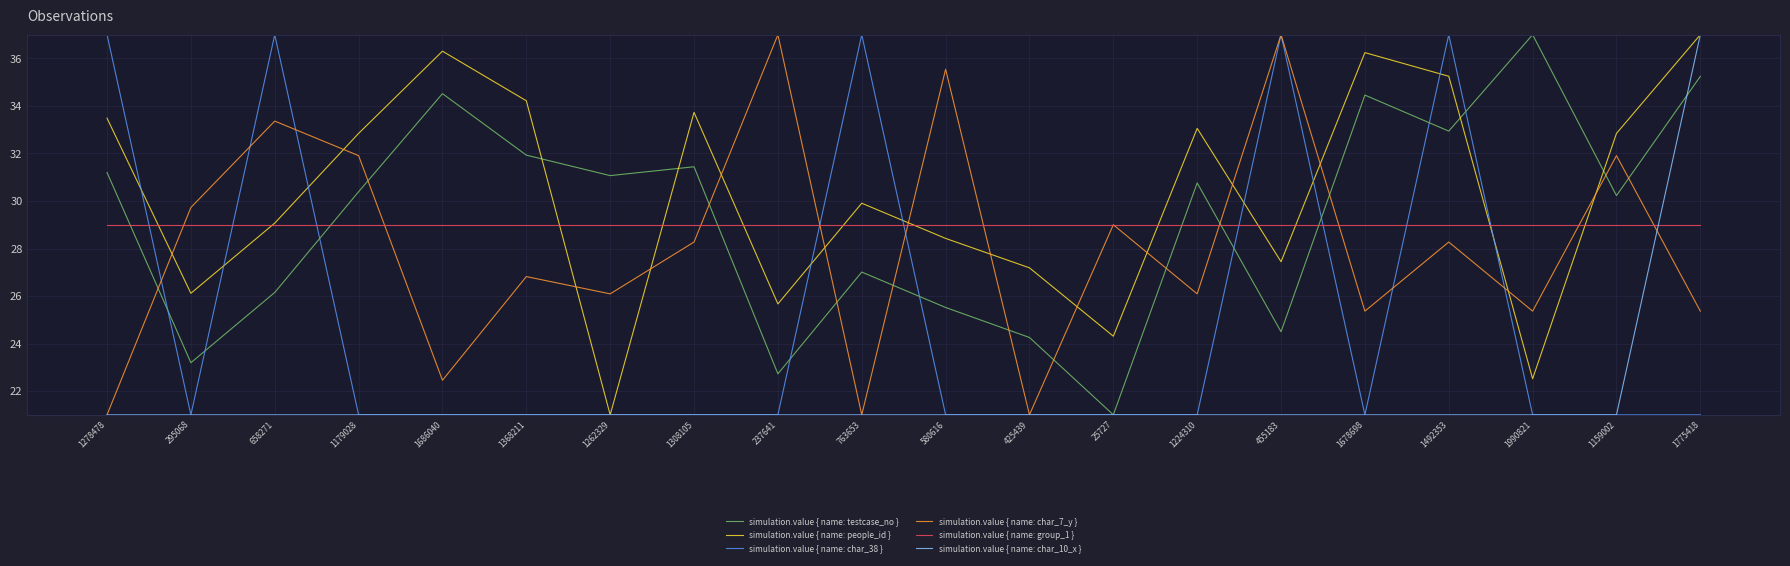

What are all the series names shown in the legend?

simulation.value { name: testcase_no }, simulation.value { name: people_id }, simulation.value { name: char_38 }, simulation.value { name: char_7_y }, simulation.value { name: group_1 }, simulation.value { name: char_10_x }